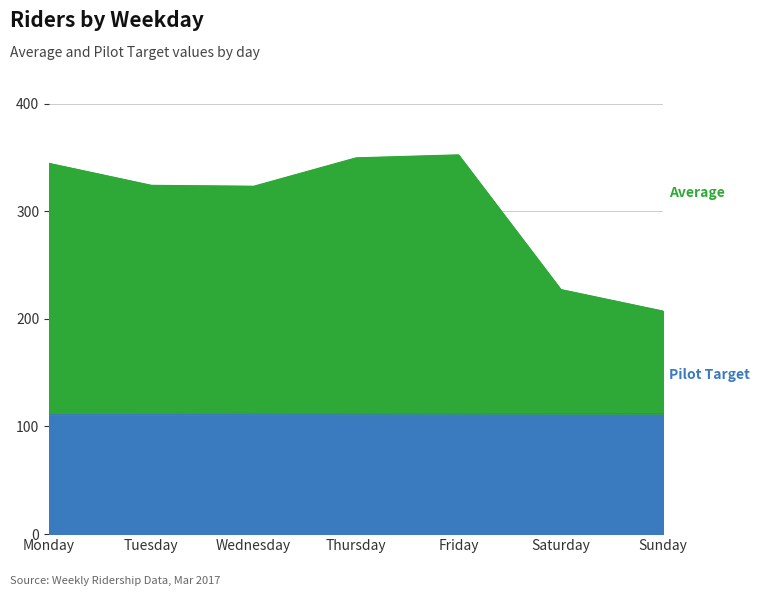

Reading left to right, extract all data points from this chart.

Average: Monday=344.4	Tuesday=324.0	Wednesday=323.2	Thursday=349.5	Friday=352.3	Saturday=227.2	Sunday=207.2
Pilot Target: Monday=110.9	Tuesday=111.1	Wednesday=111.3	Thursday=111.4	Friday=111.6	Saturday=111.8	Sunday=111.9